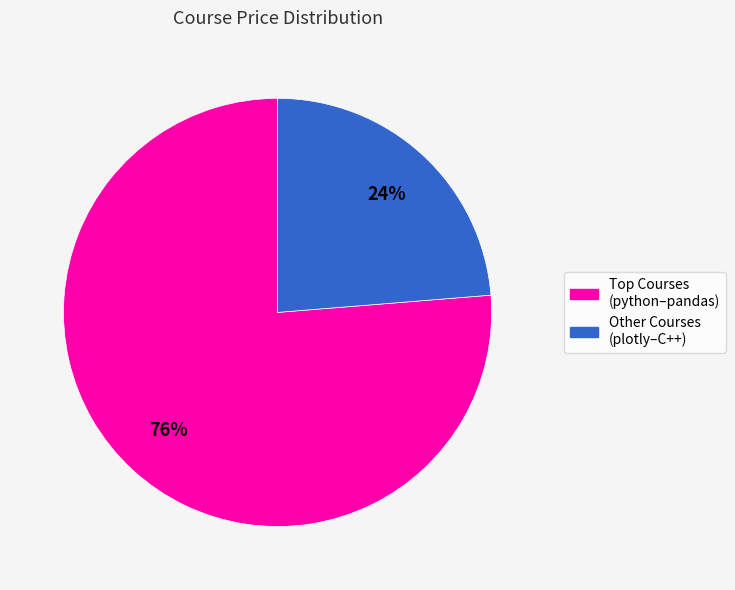

To the nearest percent, what is the average slice percentage?

50%